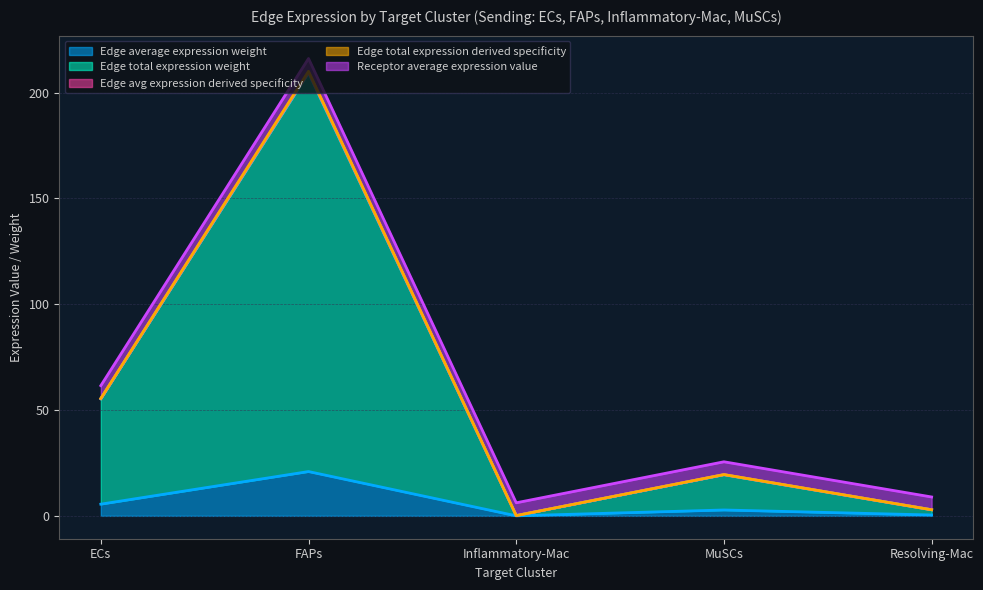

Which series has the widest spread of values?

Edge total expression derived specificity